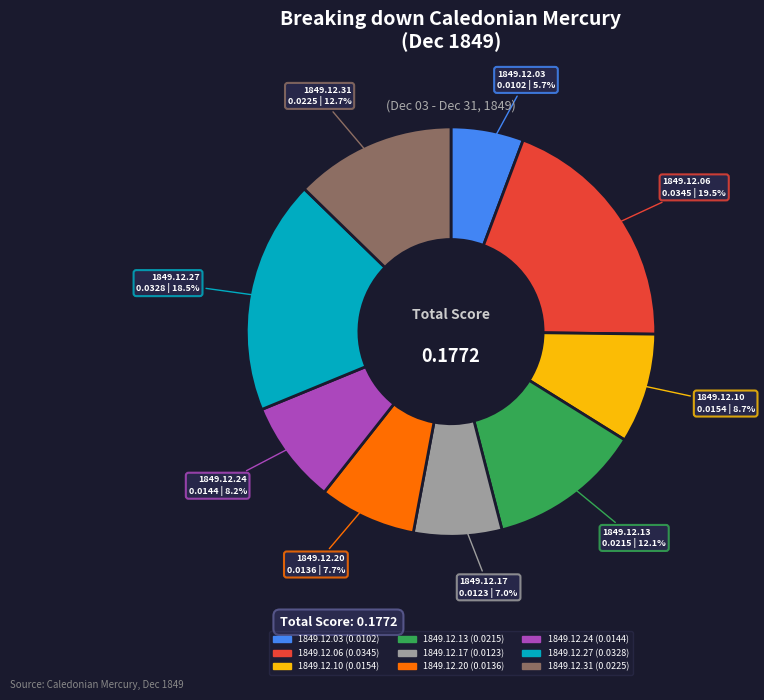

What is the smallest slice in the pie chart?

1849.12.03